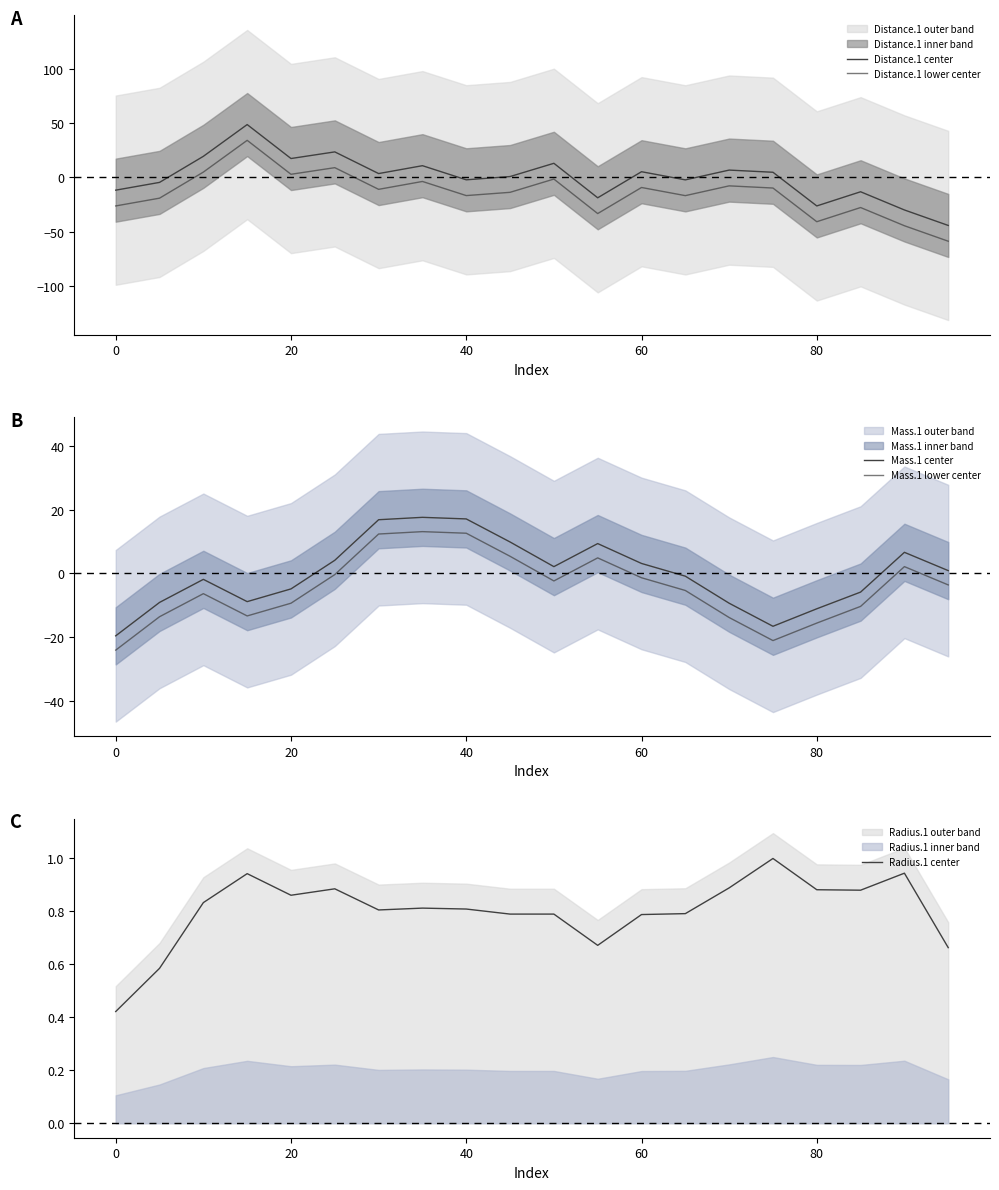

What is the highest value of the Radius.1 center series?

1.0